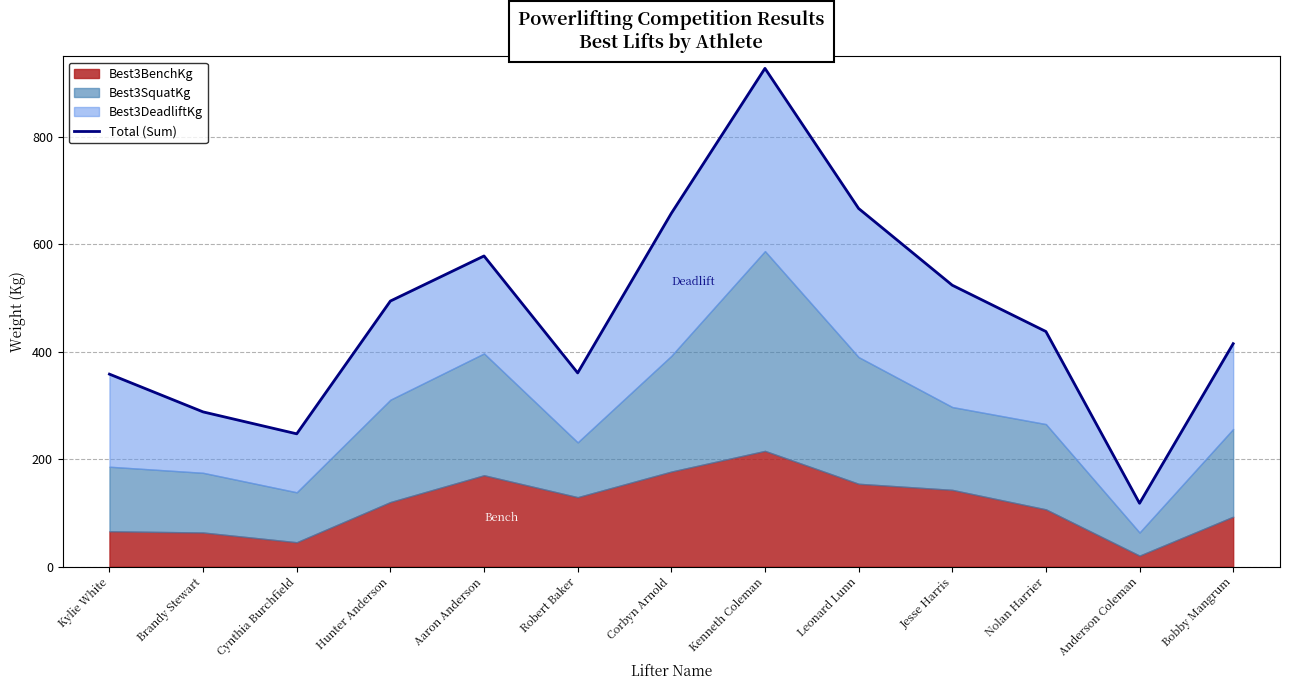

Rank the categories by value from highest to lowest.

Kenneth Coleman, Leonard Lunn, Corbyn Arnold, Aaron Anderson, Jesse Harris, Hunter Anderson, Nolan Harrier, Bobby Mangrum, Robert Baker, Kylie White, Brandy Stewart, Cynthia Burchfield, Anderson Coleman